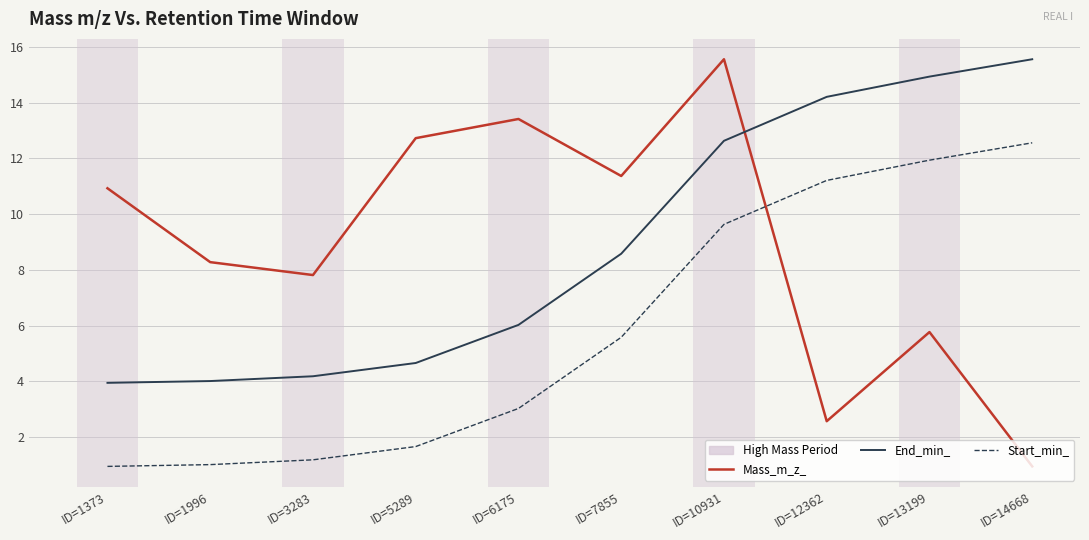

Where does the Start_min_ series first go above 5?

ID=7855